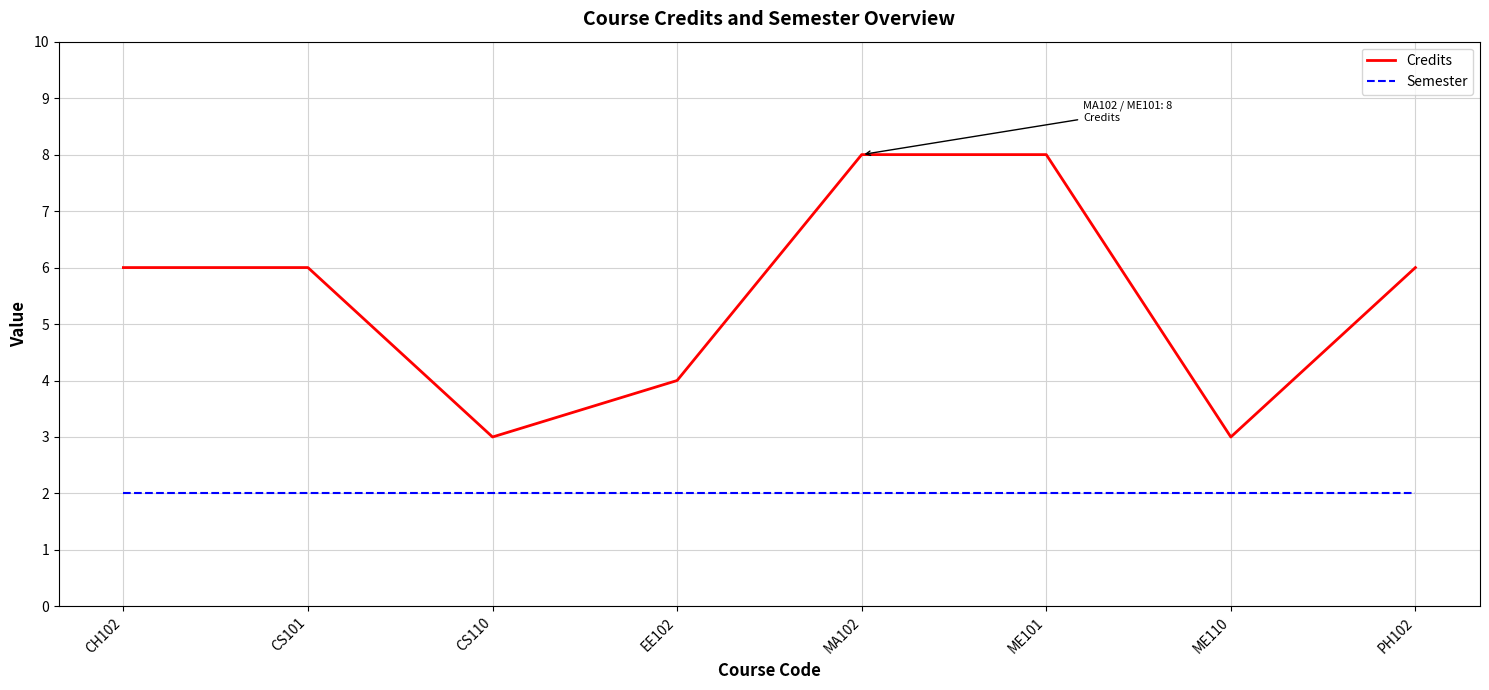

What is the smallest value displayed?

2